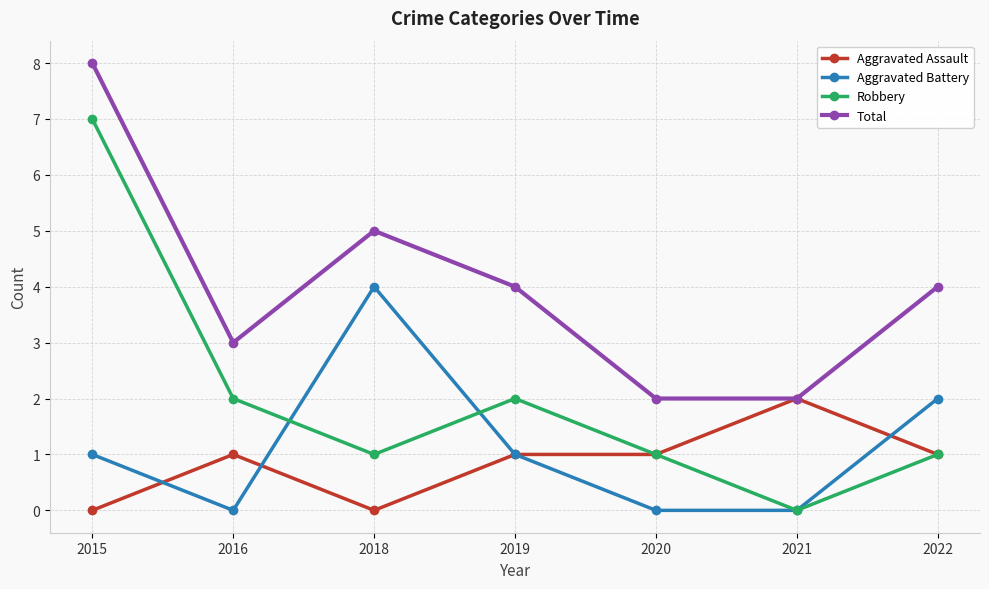

List the series in order of their peak value, lowest first.

Aggravated Assault, Aggravated Battery, Robbery, Total